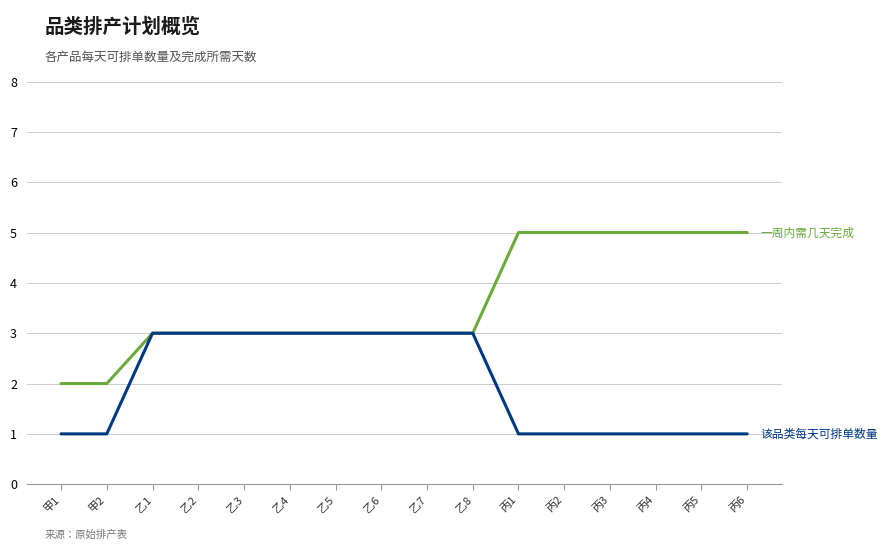

What is the total value across all series at 甲2?

3